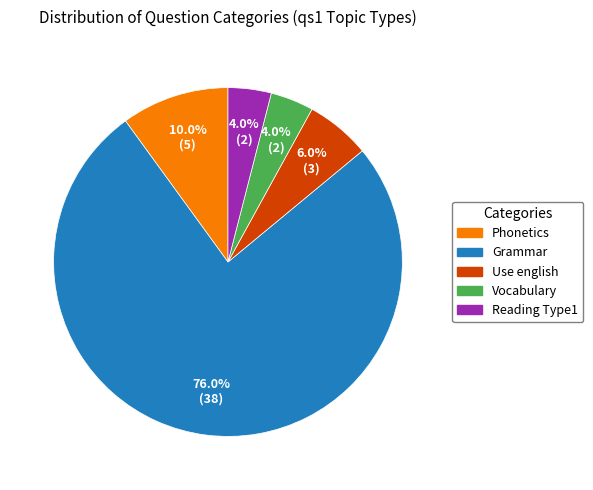

What is the ratio of the value at Reading Type1 to the value at Phonetics?

0.4